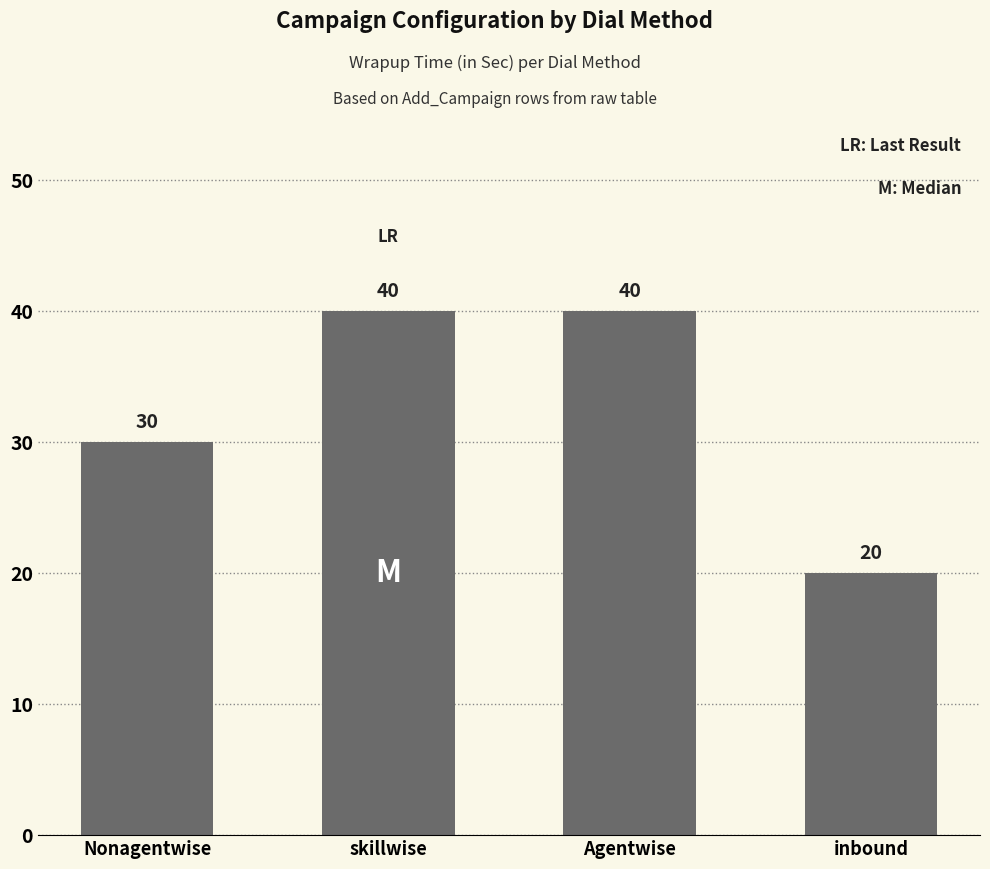

At which category does the chart reach its minimum across all series?

inbound